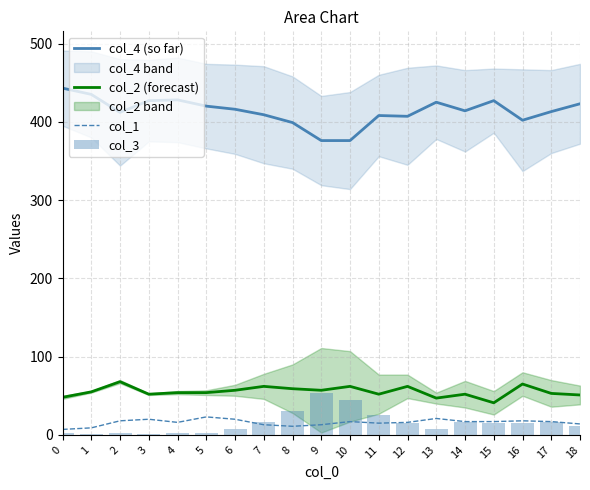

Where does the col_1 series first go above 17?

2